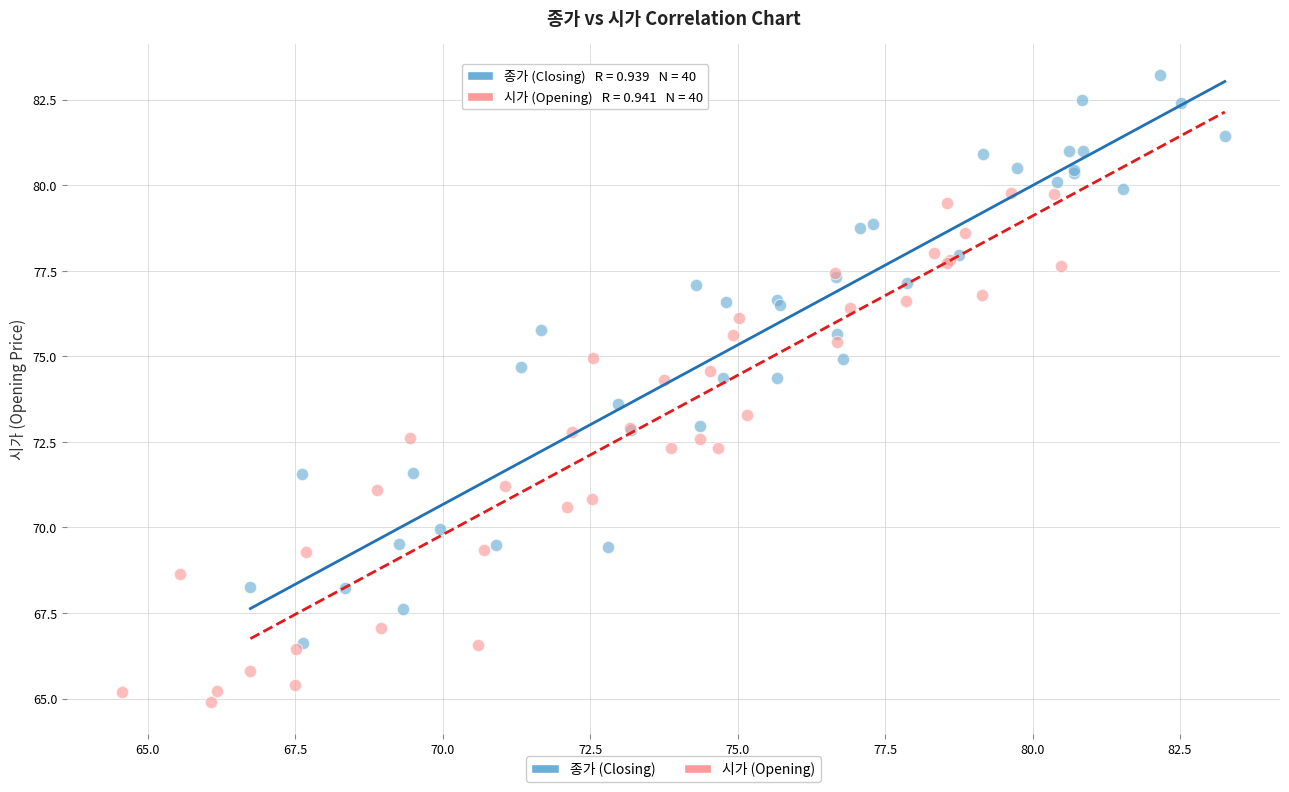

Which series reaches the maximum Y coordinate?

종가 (Closing)